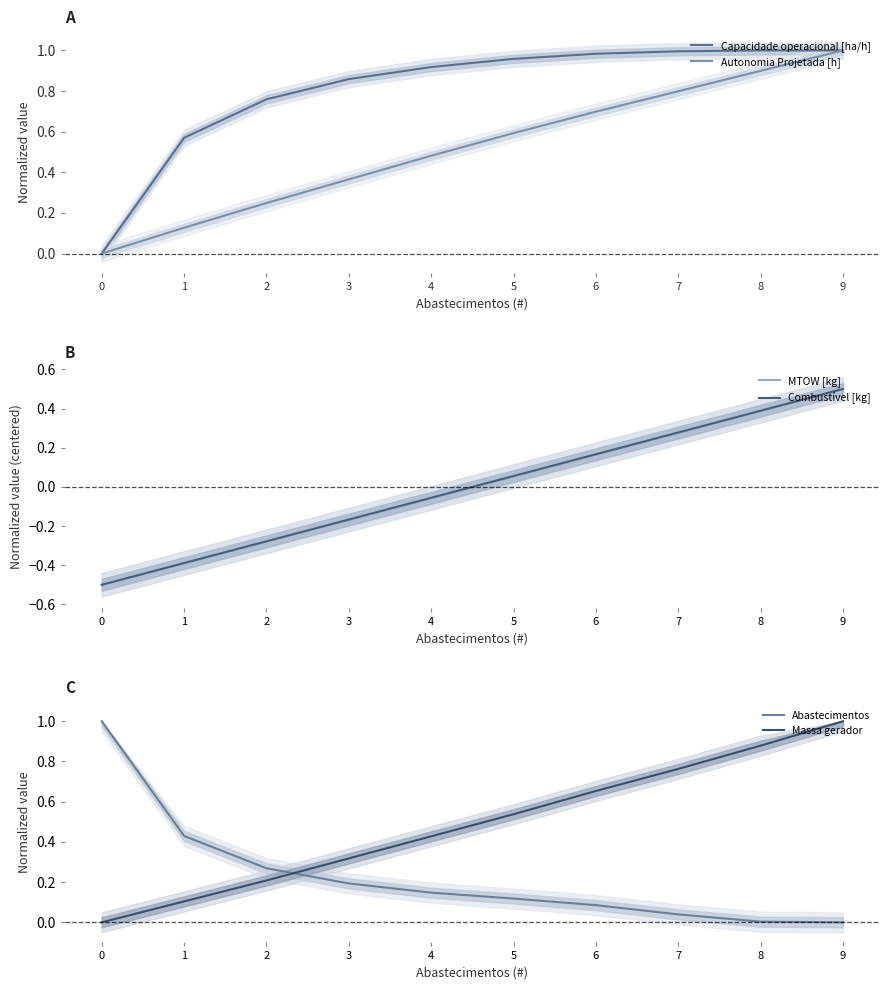

True or false: Combustível [kg] has more than 1 interior local peaks.

False